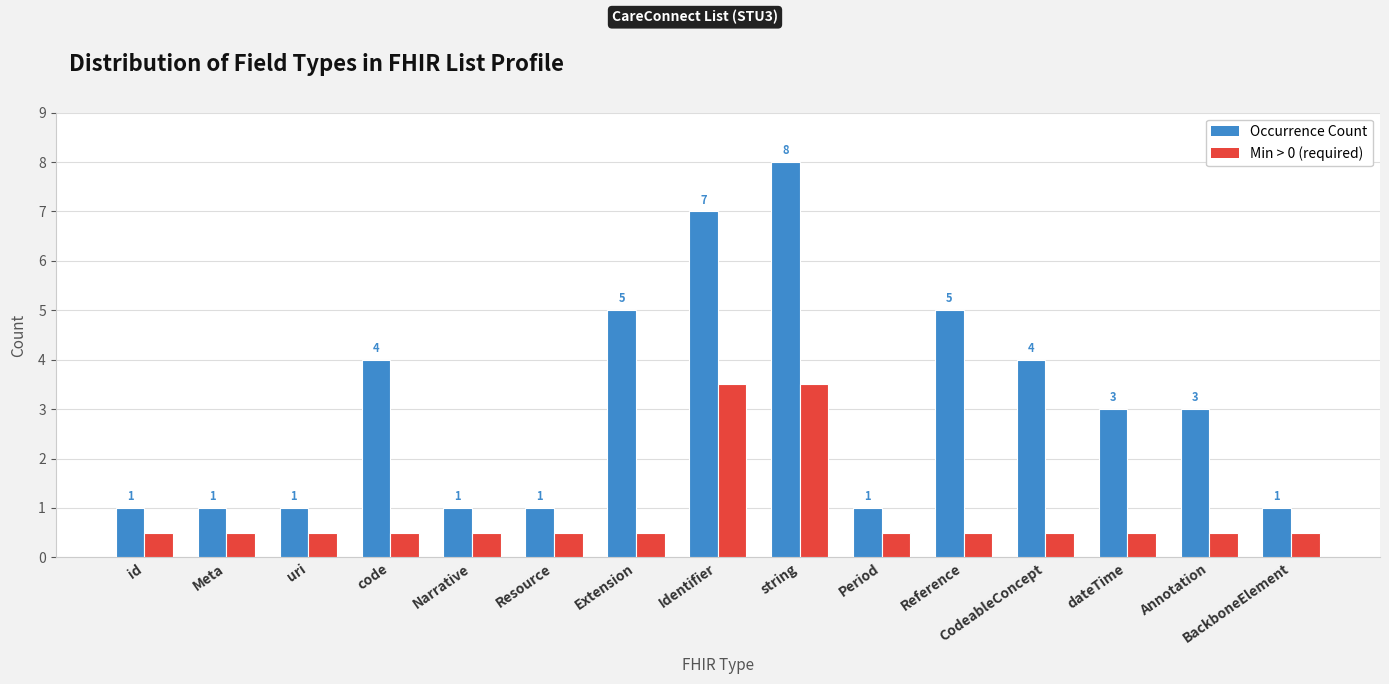

What is the label of the 4th bar from the right?

CodeableConcept